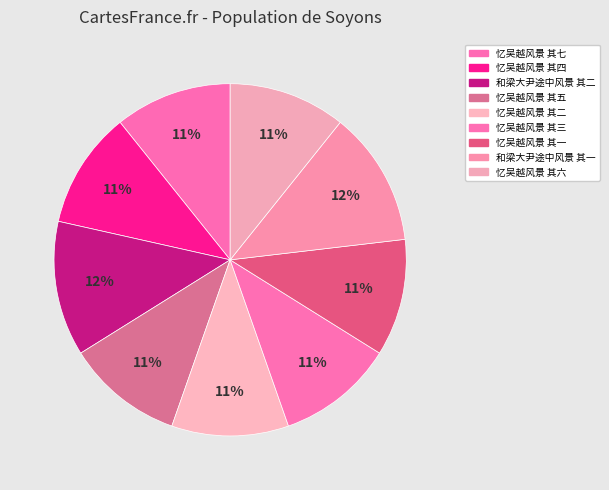

Between 忆吴越风景 其七 and 忆吴越风景 其四, which is larger?

忆吴越风景 其七